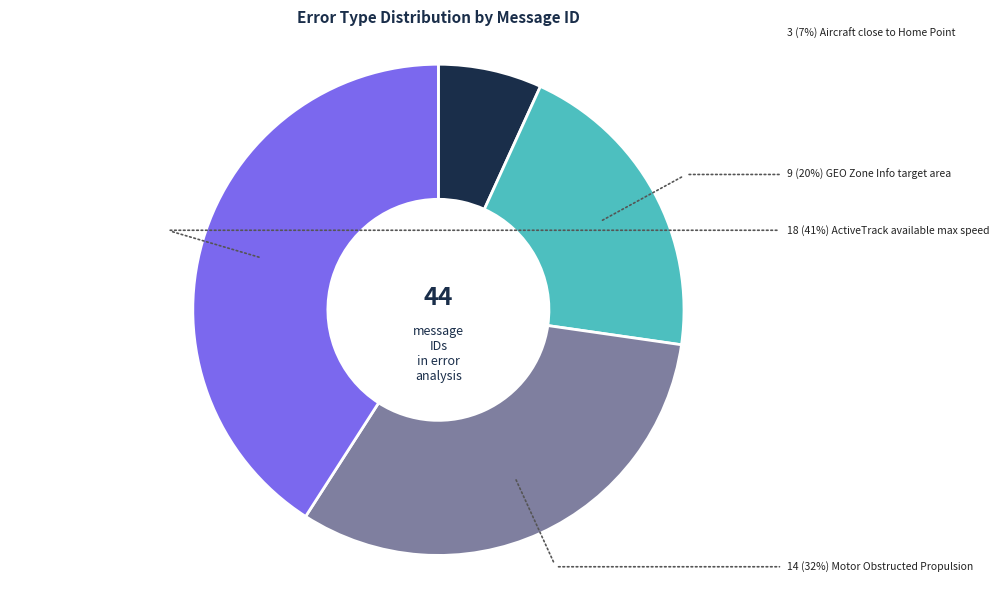

Is there any slice that represents more than half of the pie?

No